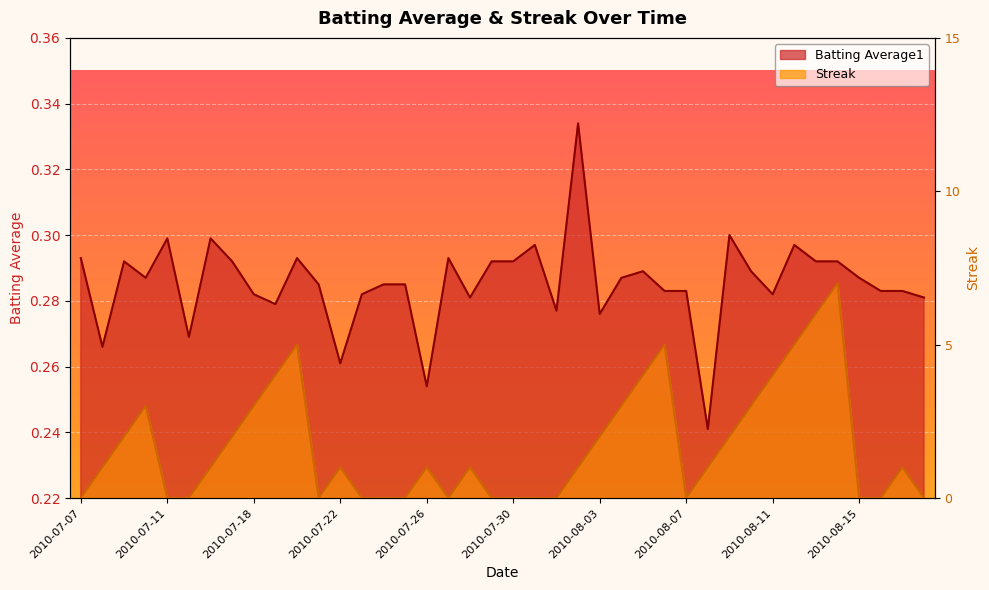

How many series are shown in this chart?

2